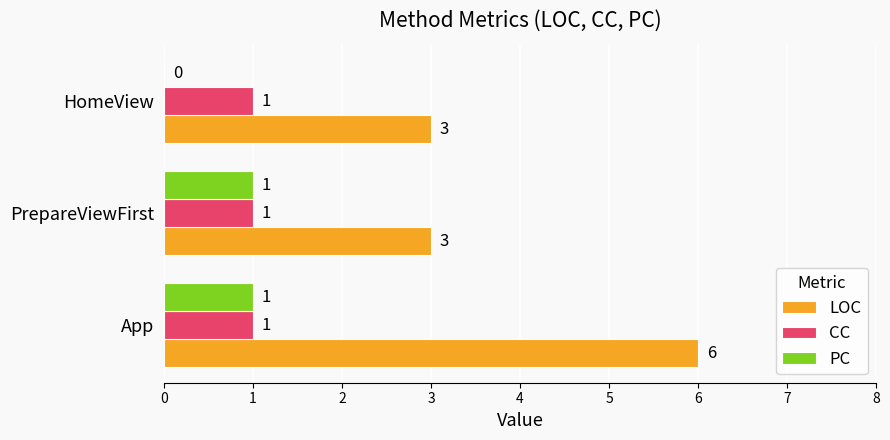

The CC series shows 0 at PrepareViewFirst. True or false?

False